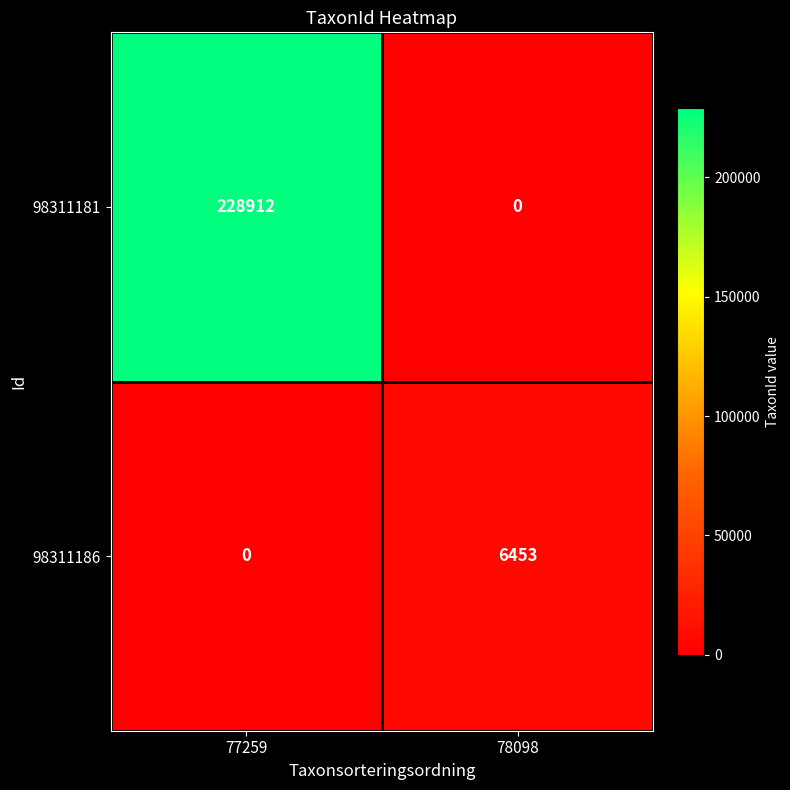

At 78098, list the series in order from smallest to largest.

98311181, 98311186